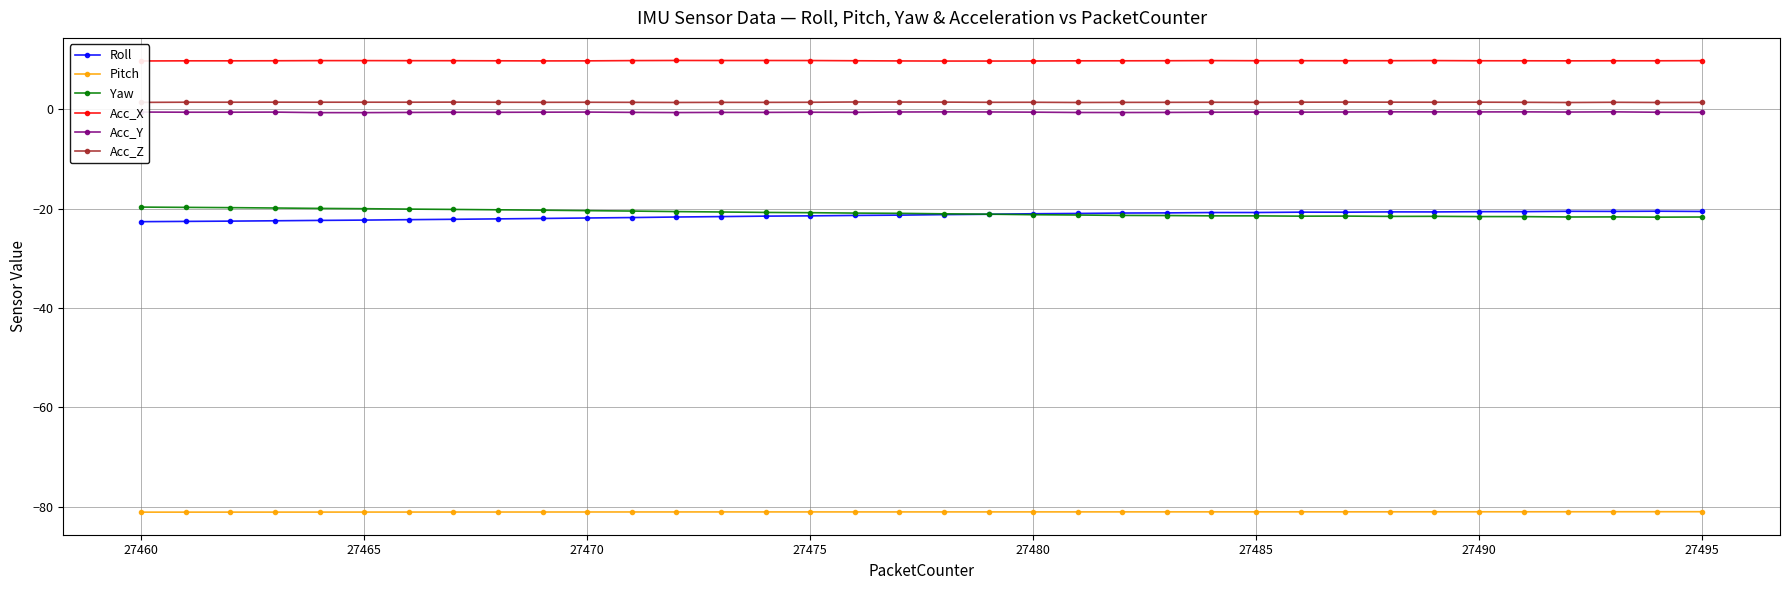

What are all the series names shown in the legend?

Roll, Pitch, Yaw, Acc_X, Acc_Y, Acc_Z